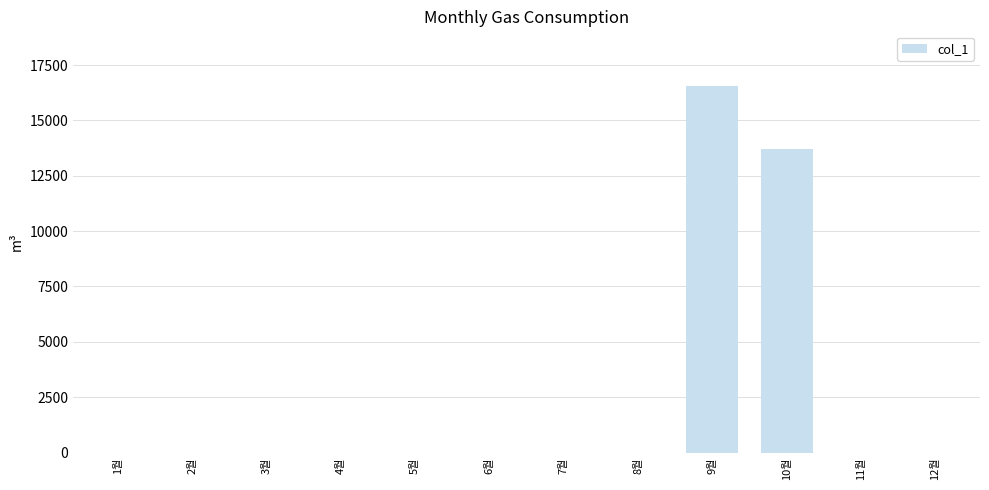

Is it true that the value at 8월 is 7929?

False